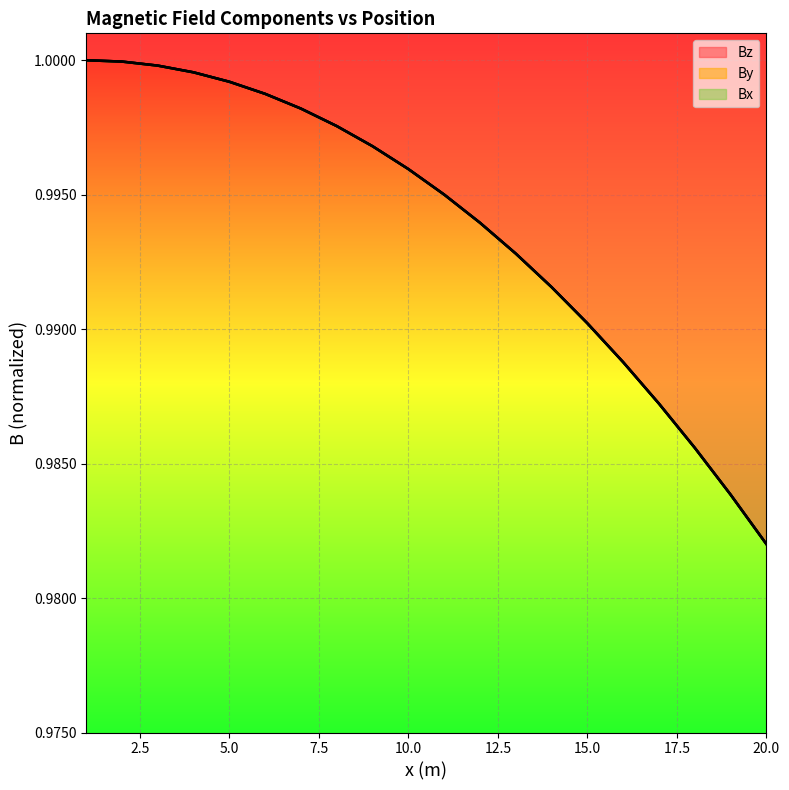

Reading left to right, list all the values displayed in this chart.

Bx: 1.0	1.0	1.0	1.0	1.0	1.0	1.0	1.0	1.0	1.0	1.0	1.0	1.0	1.0	1.0	1.0	1.0	1.0	1.0	1.0
By: 1.0	1.0	1.0	1.0	1.0	1.0	1.0	1.0	1.0	1.0	1.0	1.0	1.0	1.0	1.0	1.0	1.0	1.0	1.0	1.0
Bz: 1.0	1.0	1.0	1.0	1.0	1.0	1.0	1.0	1.0	1.0	1.0	1.0	1.0	1.0	1.0	1.0	1.0	1.0	1.0	1.0